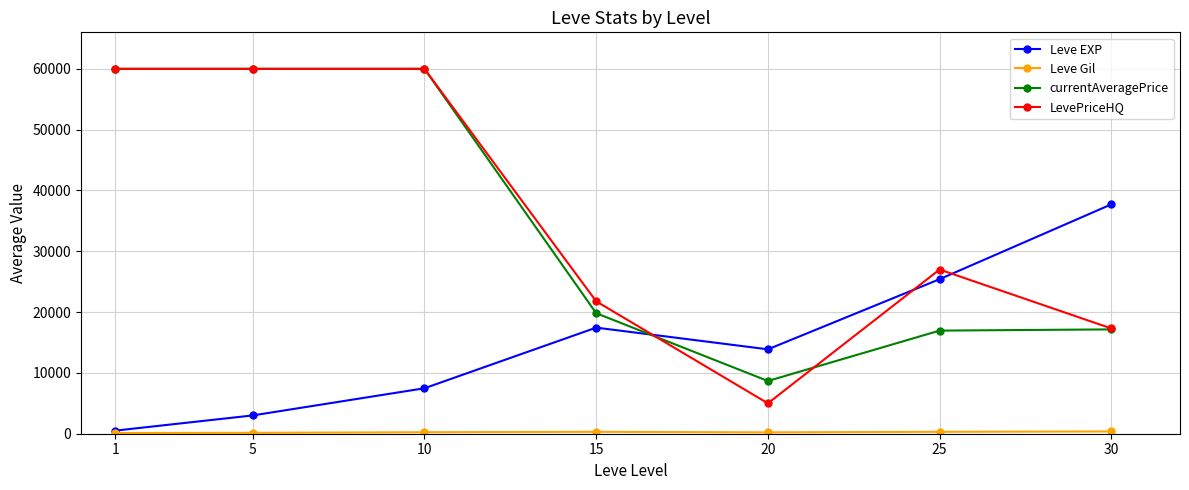

How many values in the Leve EXP series exceed 13876?

4